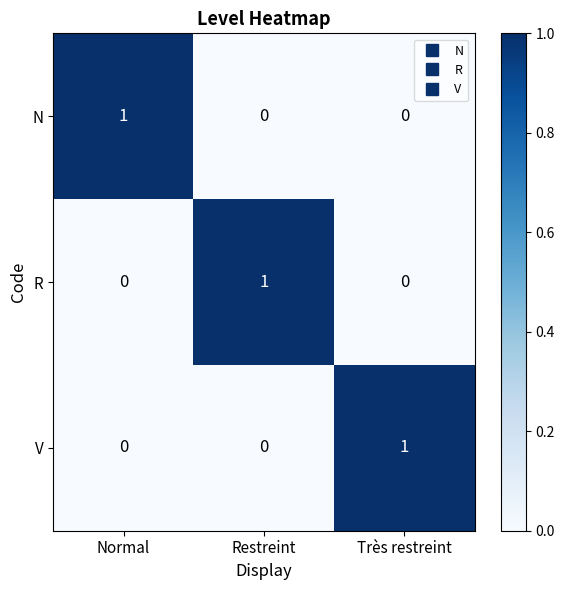

How many data points does each series have?

3